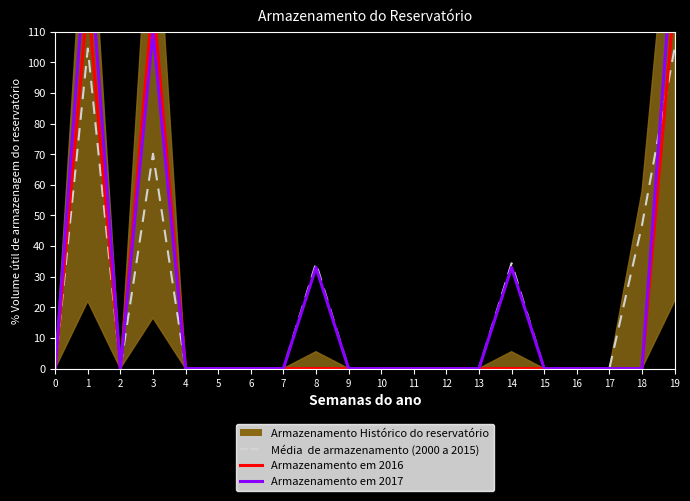

Does the chart display data point markers on the line(s)?

No